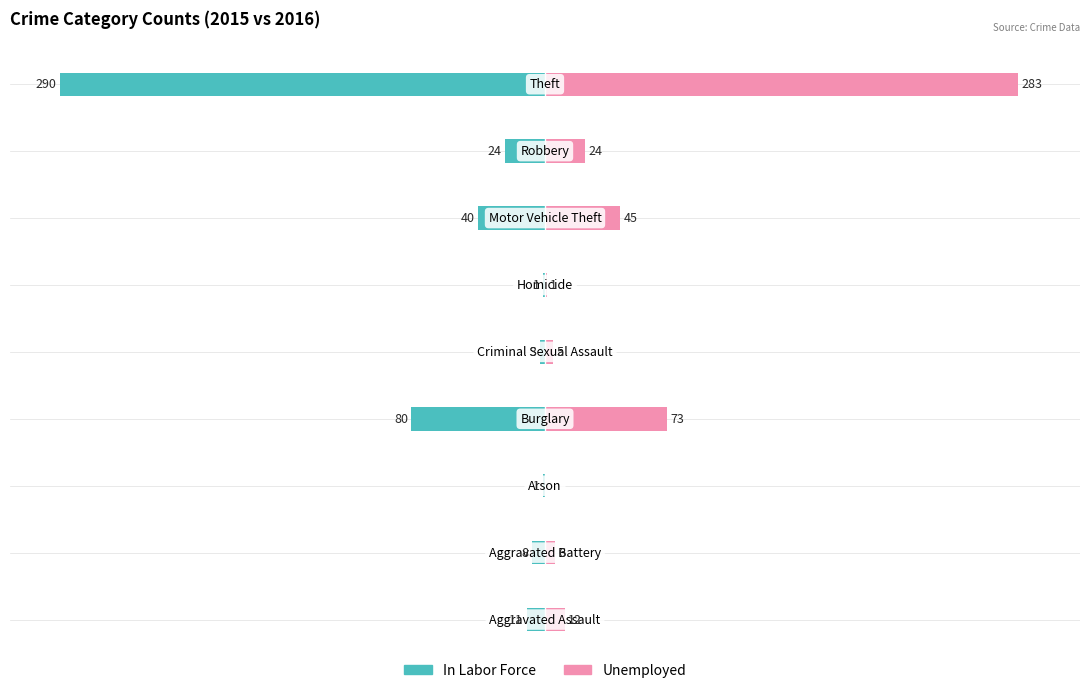

How many bars are there in each group?

2